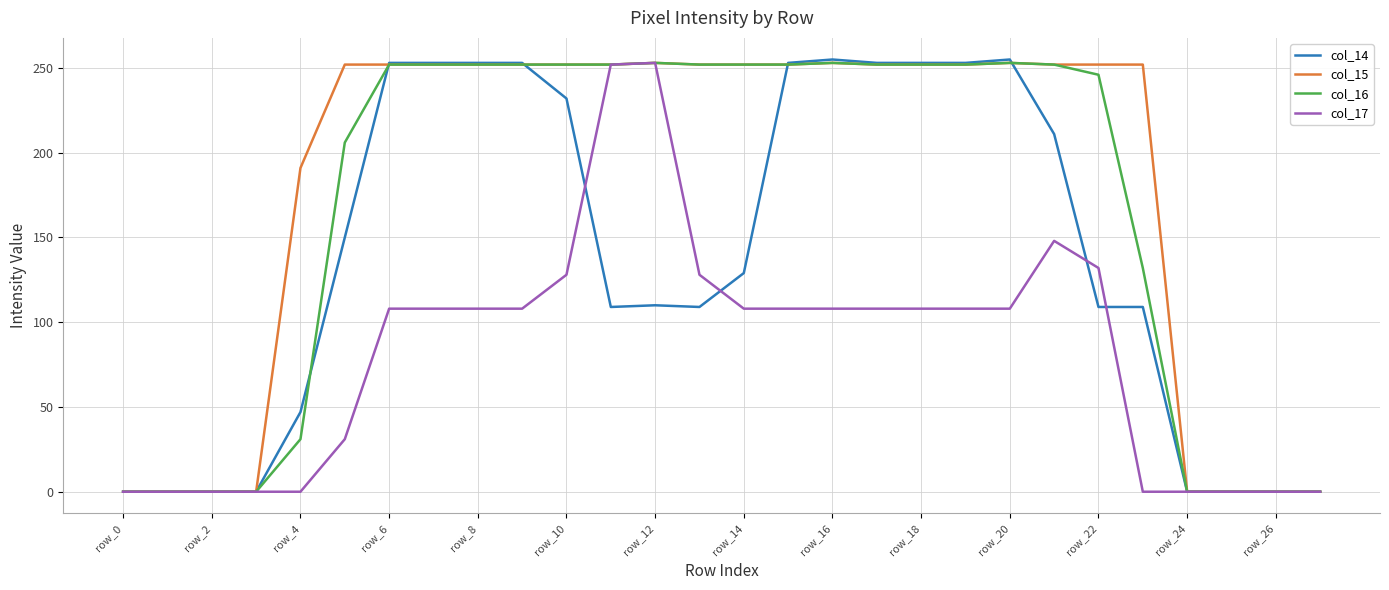

What is the highest value of the col_17 series?

253